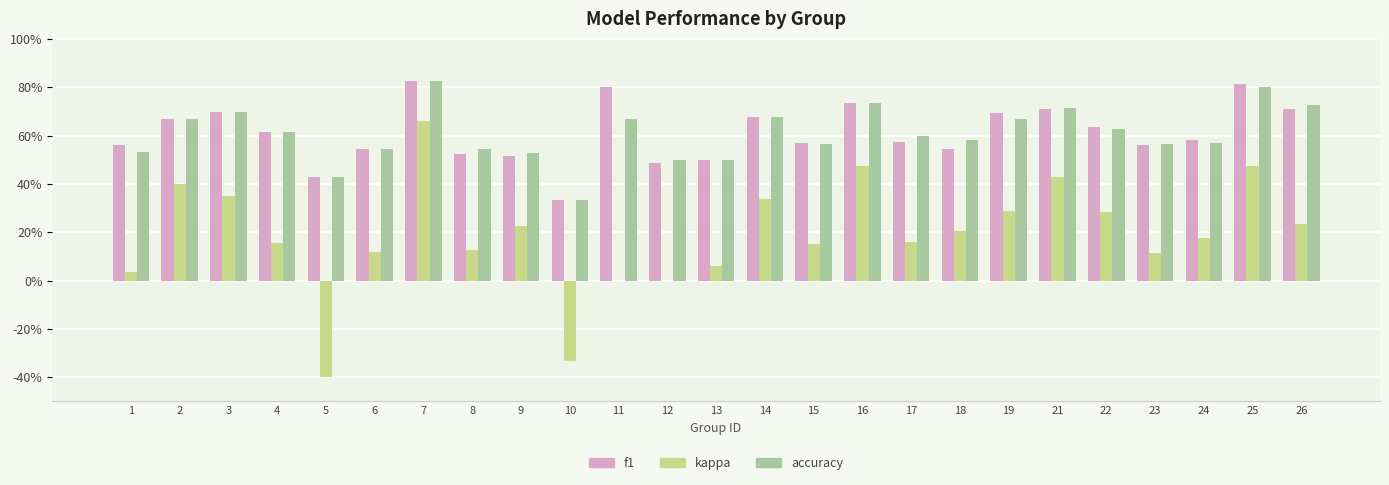

Read the accuracy value at 25.

0.8